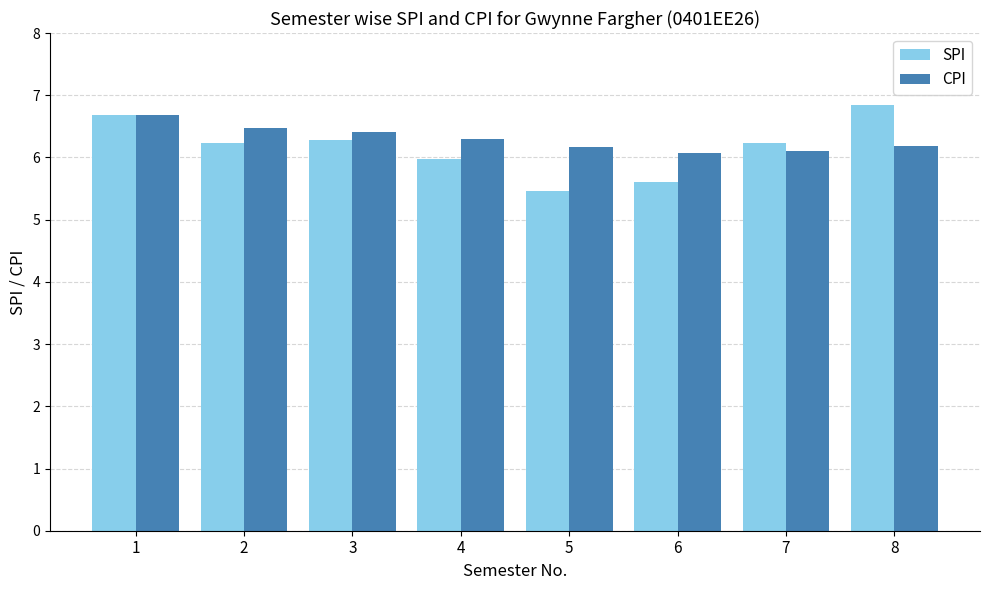

What is the maximum value shown in the chart?

6.8